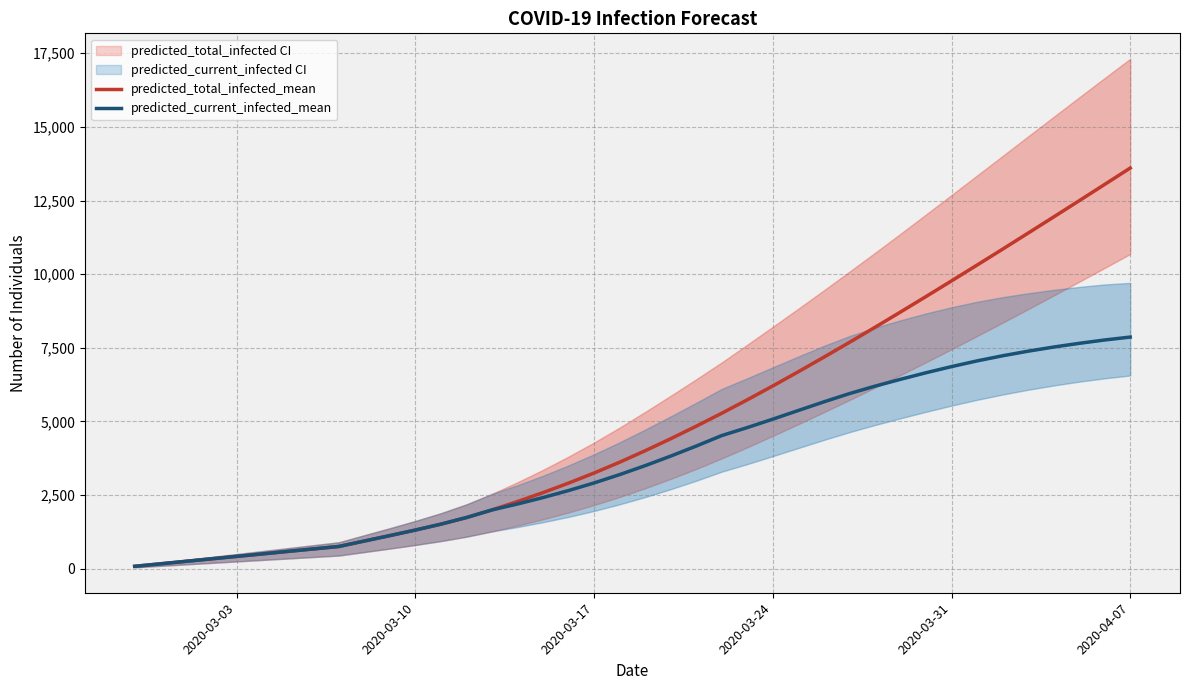

True or false: predicted_current_infected_mean has more than 1 interior local peaks.

False